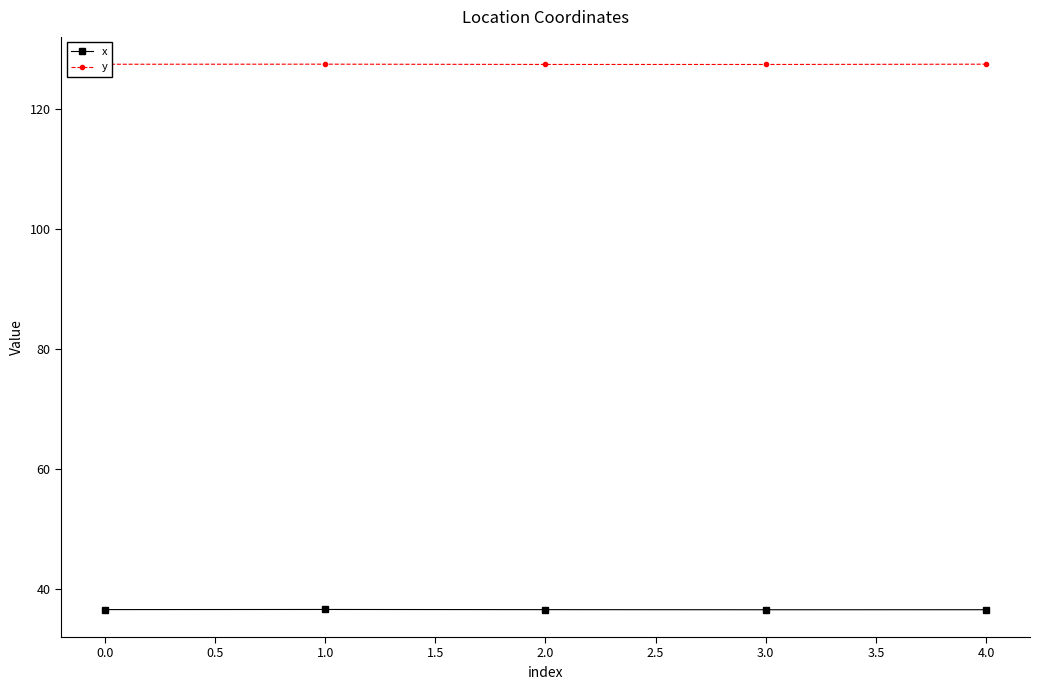

What is the smallest value displayed?

36.6